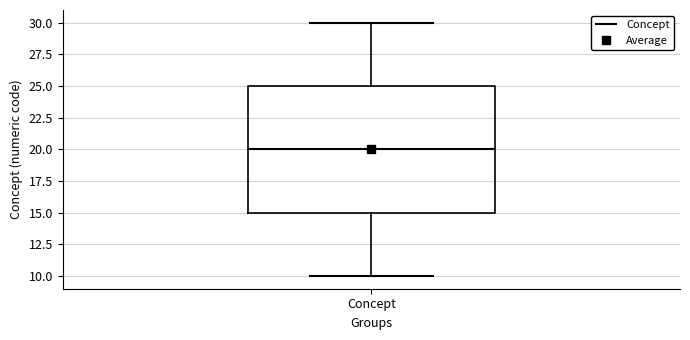

Transcribe this box plot: give where the median line is, the range the box spans, and where the two whiskers end, as read against the y-axis. The values are not printed on the chart, so give them approximately, as read against the axis.

median 20, box 15 to 25, whiskers 10 to 30